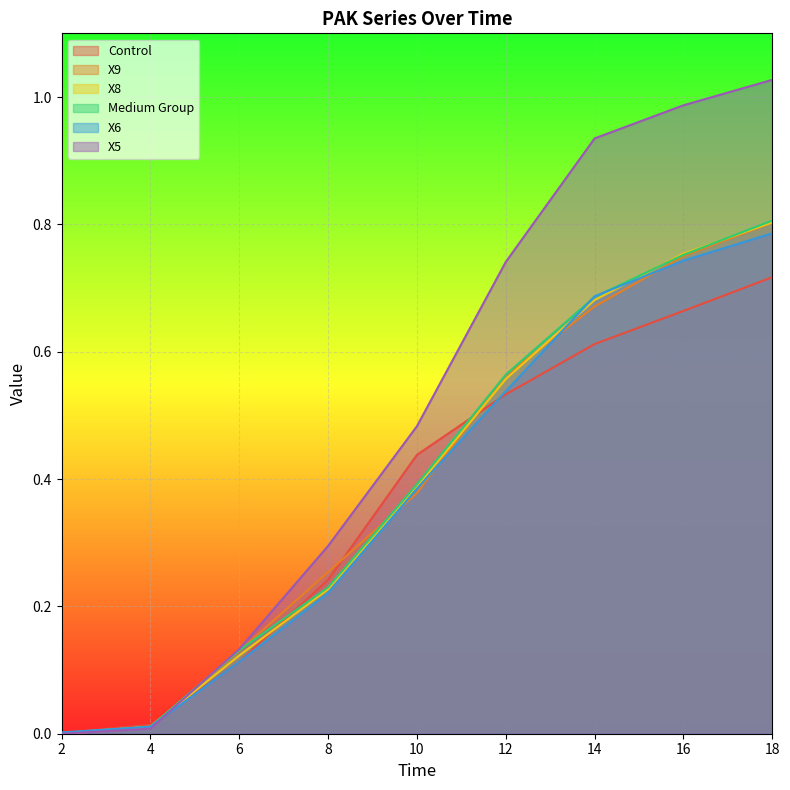

At which category does the chart reach its peak across all series?

18